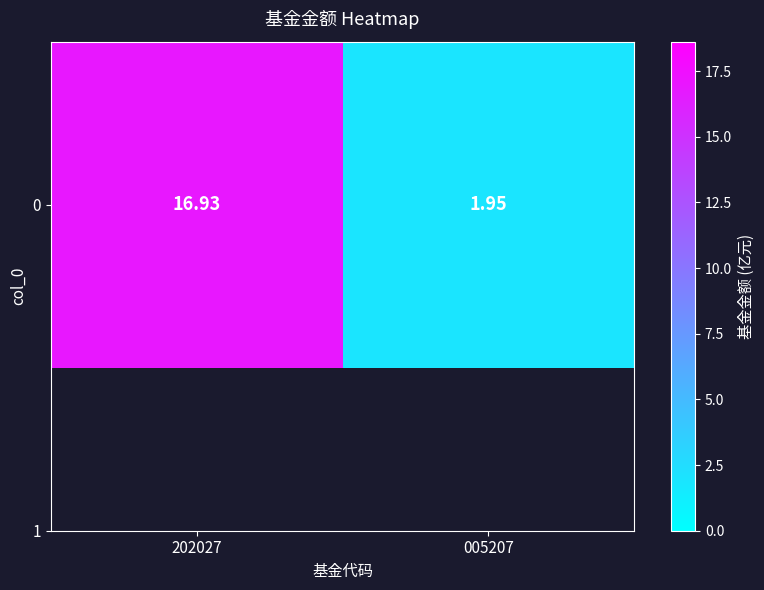

The chart shows a value of 1.2 at 005207. True or false?

False